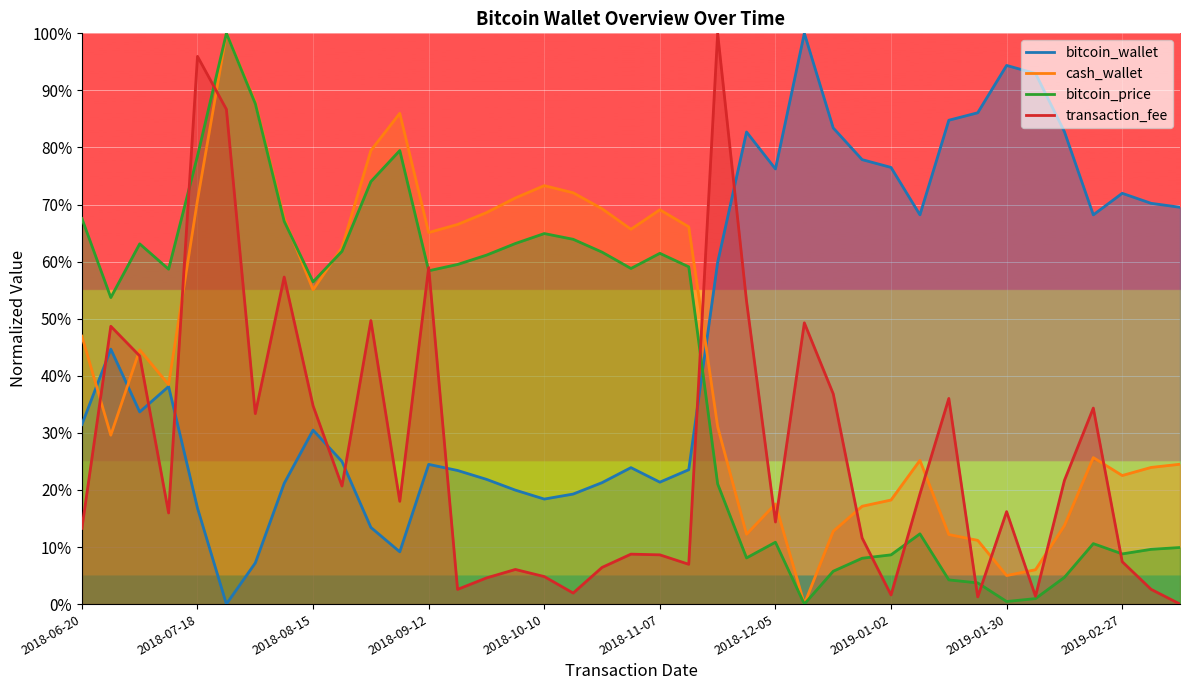

How many values in the cash_wallet series are below 44?

19